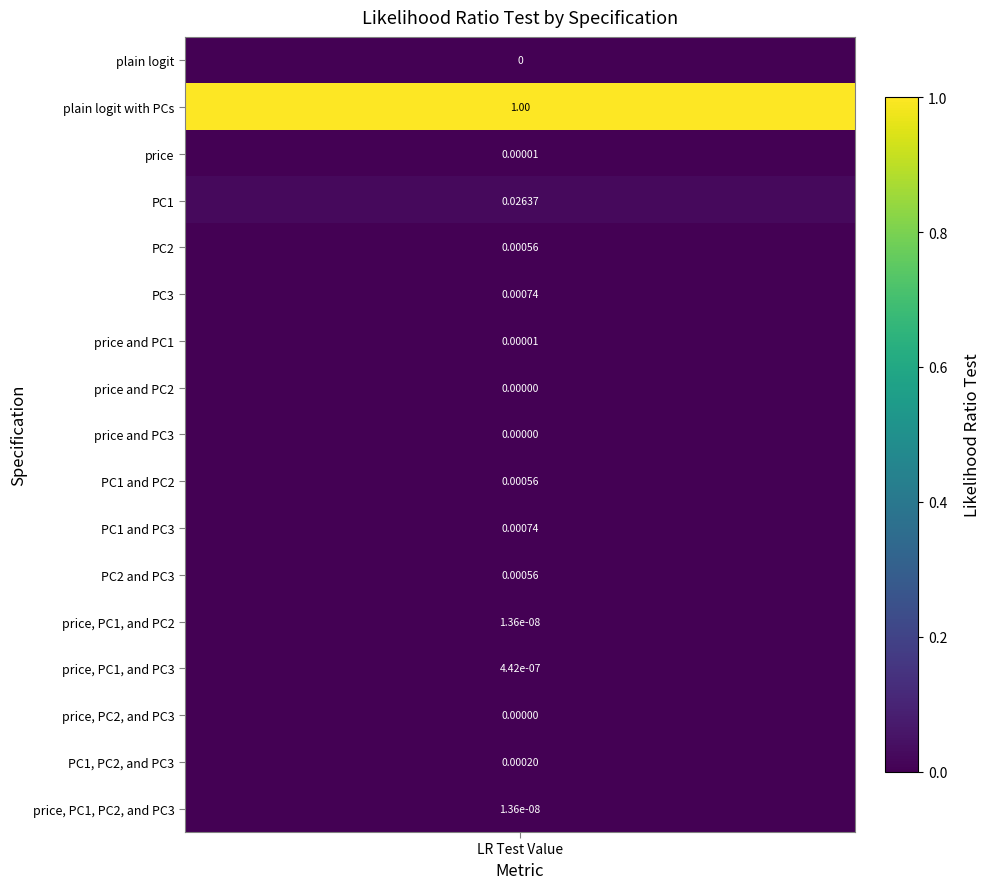

Is it true that the value at price, PC1, PC2, and PC3 is 0.0?

True